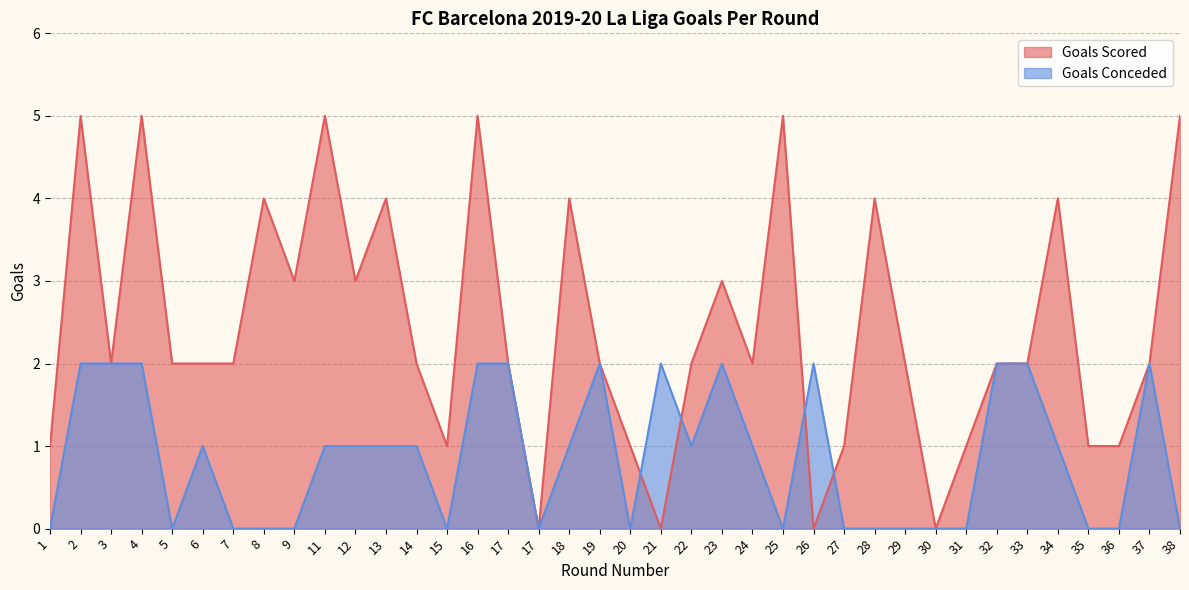

Rank the categories by Goals Conceded value from lowest to highest.

1, 5, 7, 8, 9, 15, 17, 20, 25, 27, 28, 29, 30, 31, 35, 36, 38, 6, 11, 12, 13, 14, 18, 22, 24, 34, 2, 3, 4, 16, 17, 19, 21, 23, 26, 32, 33, 37